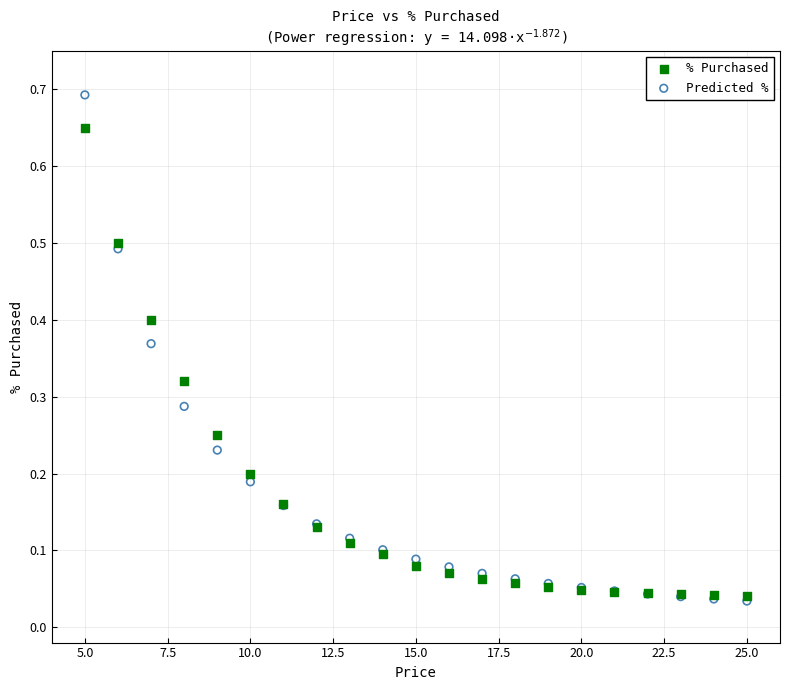

Which series reaches the minimum Y coordinate?

Predicted %